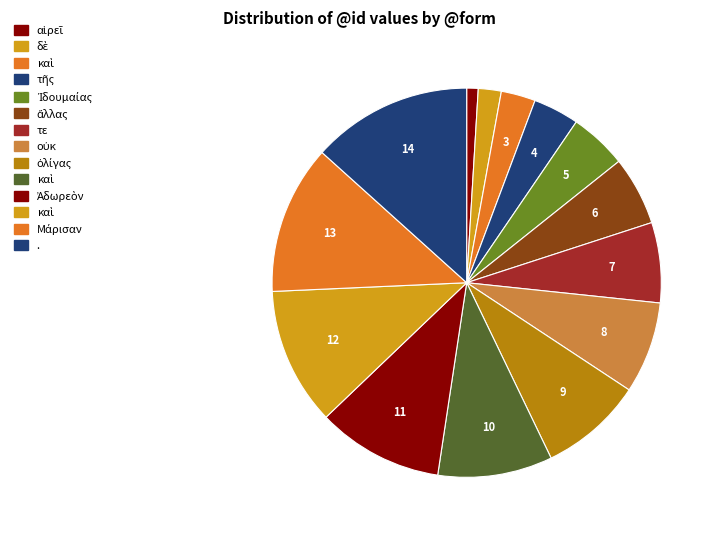

Which slice is the smallest?

αἱρεῖ